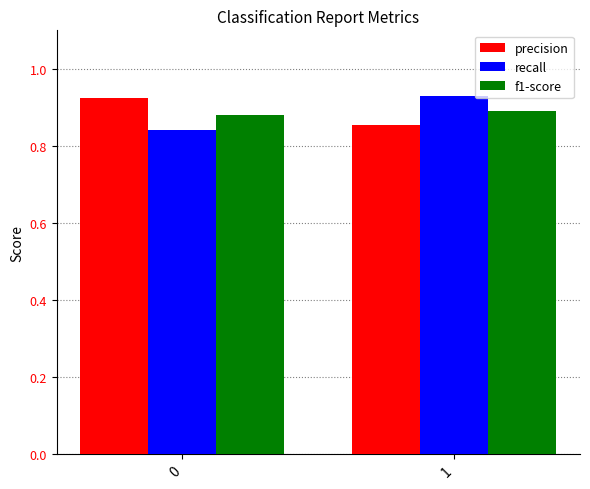

What is the sum of all recall values?

1.8